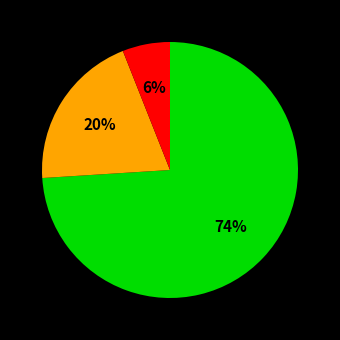

How many slices are in this pie chart?

3